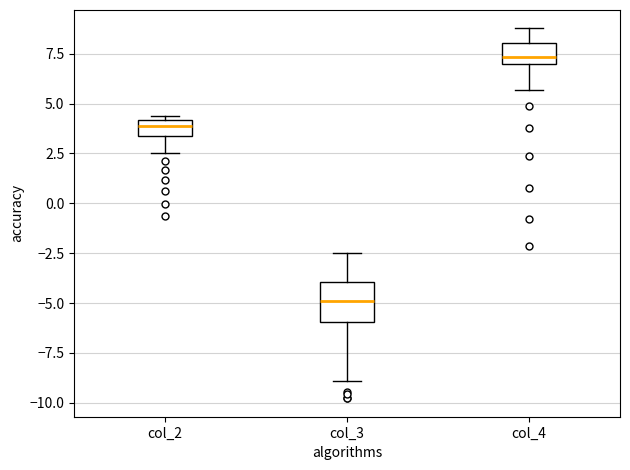

Reading left to right, transcribe this box plot: for each box, give where its median line is, the range the box spans, and where its two whiskers end, as read against the y-axis. The values are not printed on the chart, so give them approximately, as read against the axis.

col_2: median 4.0 (inside the box), box 3.5 to 4.0, whiskers 2.5 to 4.5
col_3: median -5.0, box -6.0 to -4.0, whiskers -9.0 to -2.5
col_4: median 7.5, box 7.0 to 8.0, whiskers 5.5 to 9.0